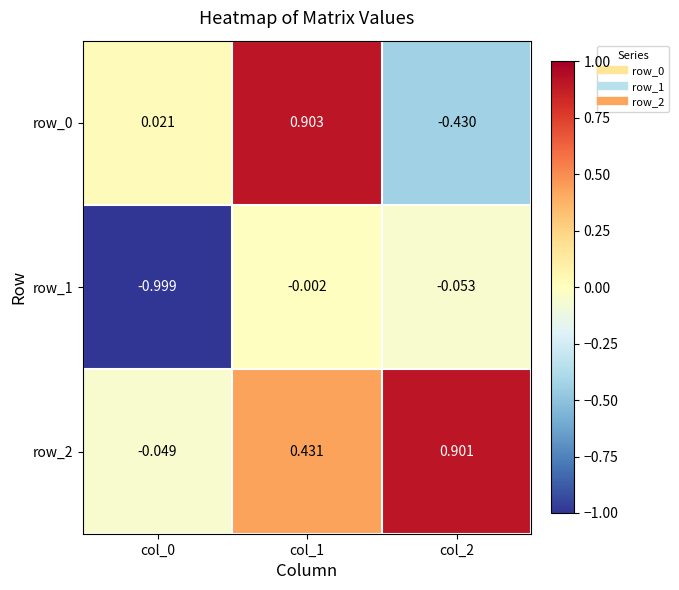

Is the value of row_2 at col_2 greater than the value of row_0 at col_0?

Yes